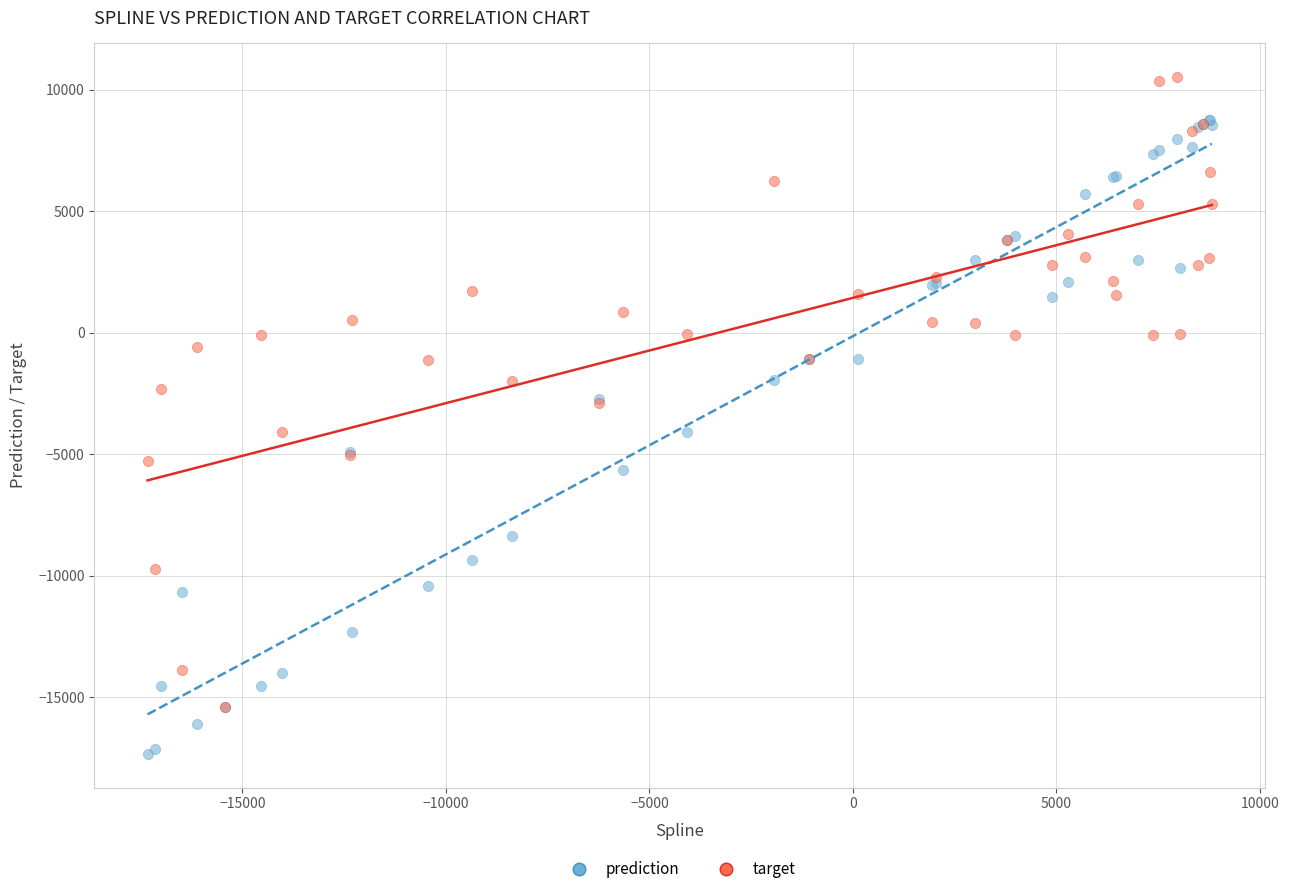

What are all the series names shown in the legend?

prediction, target